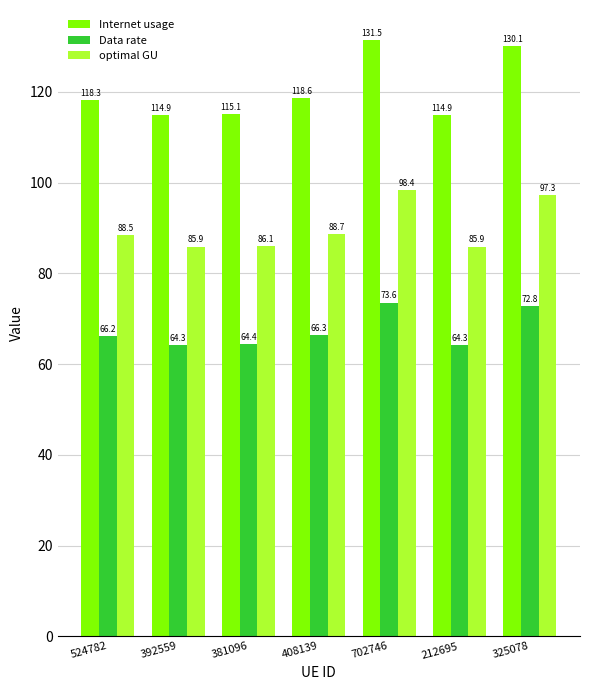

What value does the Data rate series have at 524782?

66.2